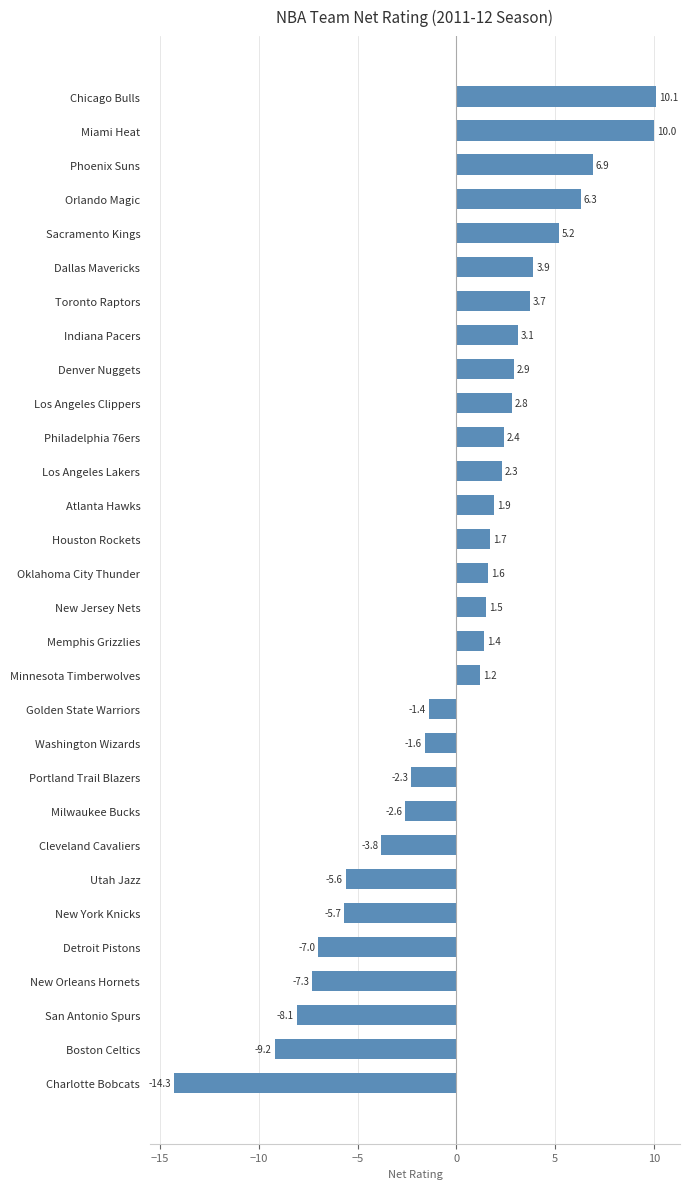

Reading bottom to top, extract all data points from this chart.

Charlotte Bobcats=-14.3	Boston Celtics=-9.2	San Antonio Spurs=-8.1	New Orleans Hornets=-7.3	Detroit Pistons=-7.0	New York Knicks=-5.7	Utah Jazz=-5.6	Cleveland Cavaliers=-3.8	Milwaukee Bucks=-2.6	Portland Trail Blazers=-2.3	Washington Wizards=-1.6	Golden State Warriors=-1.4	Minnesota Timberwolves=1.2	Memphis Grizzlies=1.4	New Jersey Nets=1.5	Oklahoma City Thunder=1.6	Houston Rockets=1.7	Atlanta Hawks=1.9	Los Angeles Lakers=2.3	Philadelphia 76ers=2.4	Los Angeles Clippers=2.8	Denver Nuggets=2.9	Indiana Pacers=3.1	Toronto Raptors=3.7	Dallas Mavericks=3.9	Sacramento Kings=5.2	Orlando Magic=6.3	Phoenix Suns=6.9	Miami Heat=10.0	Chicago Bulls=10.1